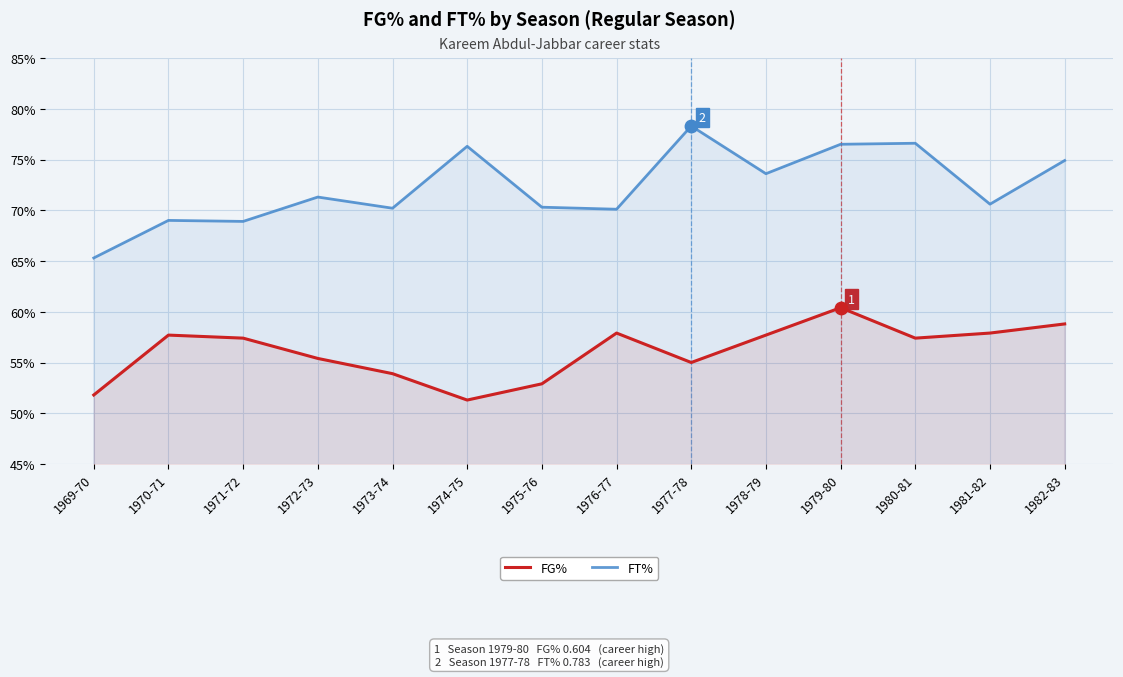

What are all the series names shown in the legend?

FG%, FT%